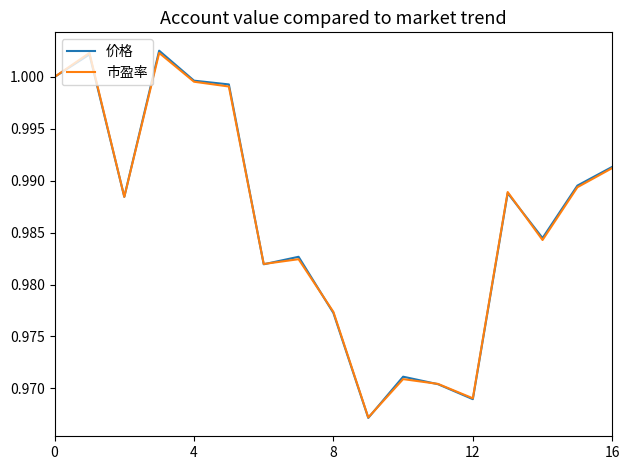

The value of 价格 at 16 is 1.4. True or false?

False